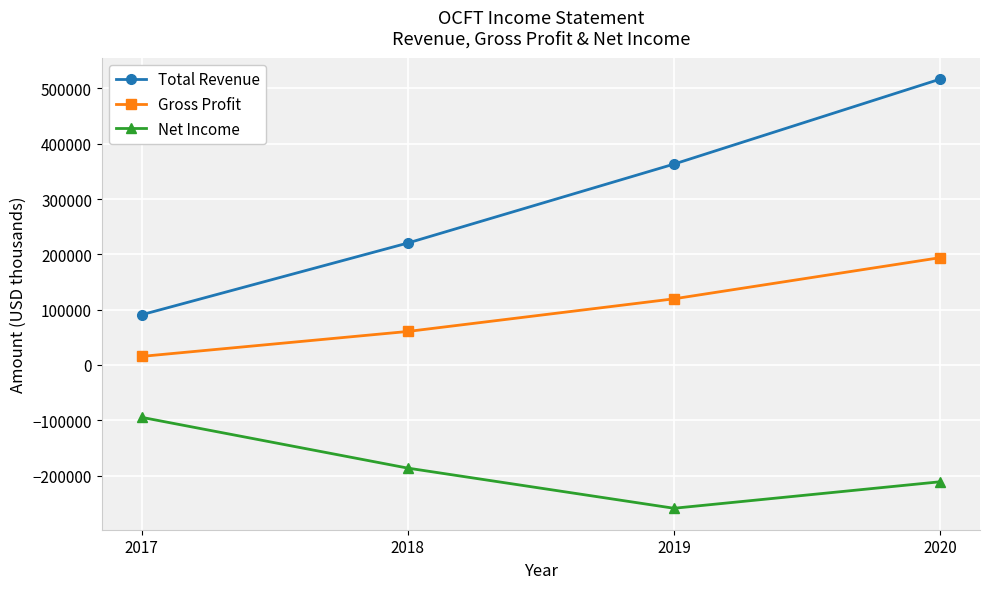

What is the average value of the Net Income series?

-187875